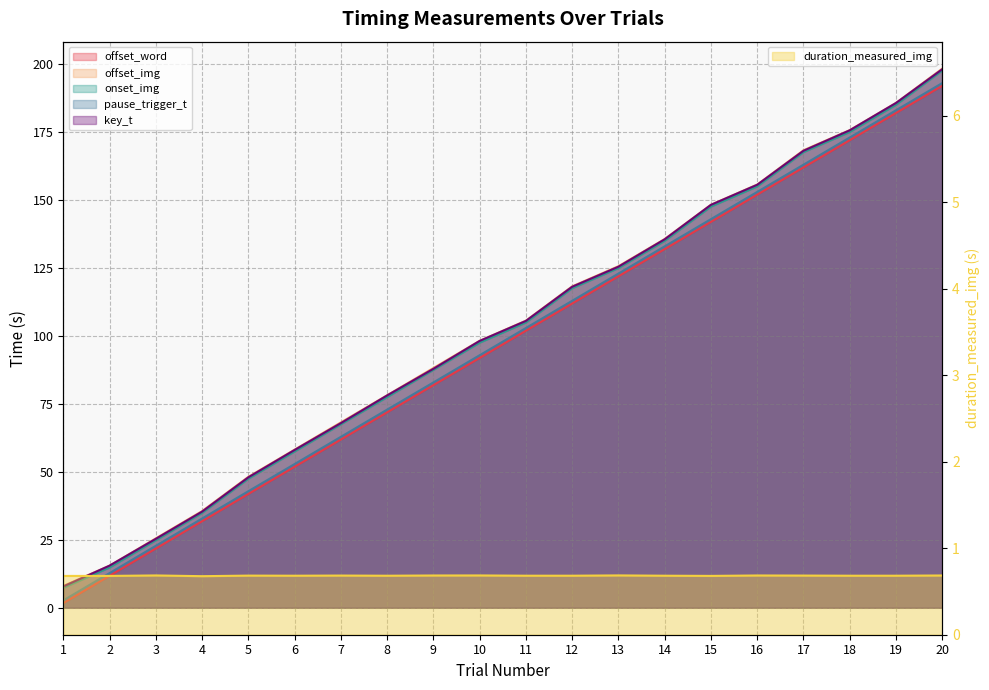

What is the maximum value shown in the chart?

198.4